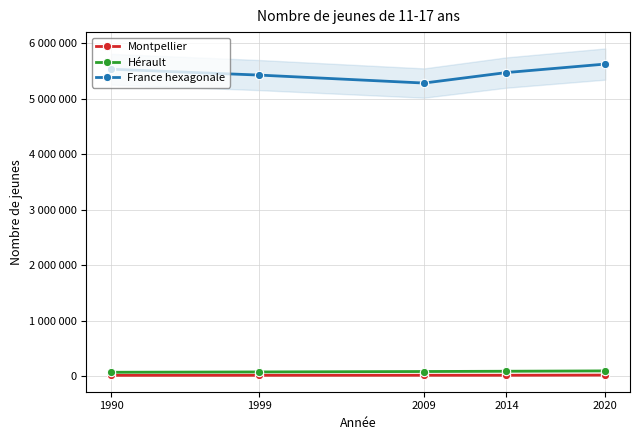

What are all the series names shown in the legend?

Montpellier, Hérault, France hexagonale